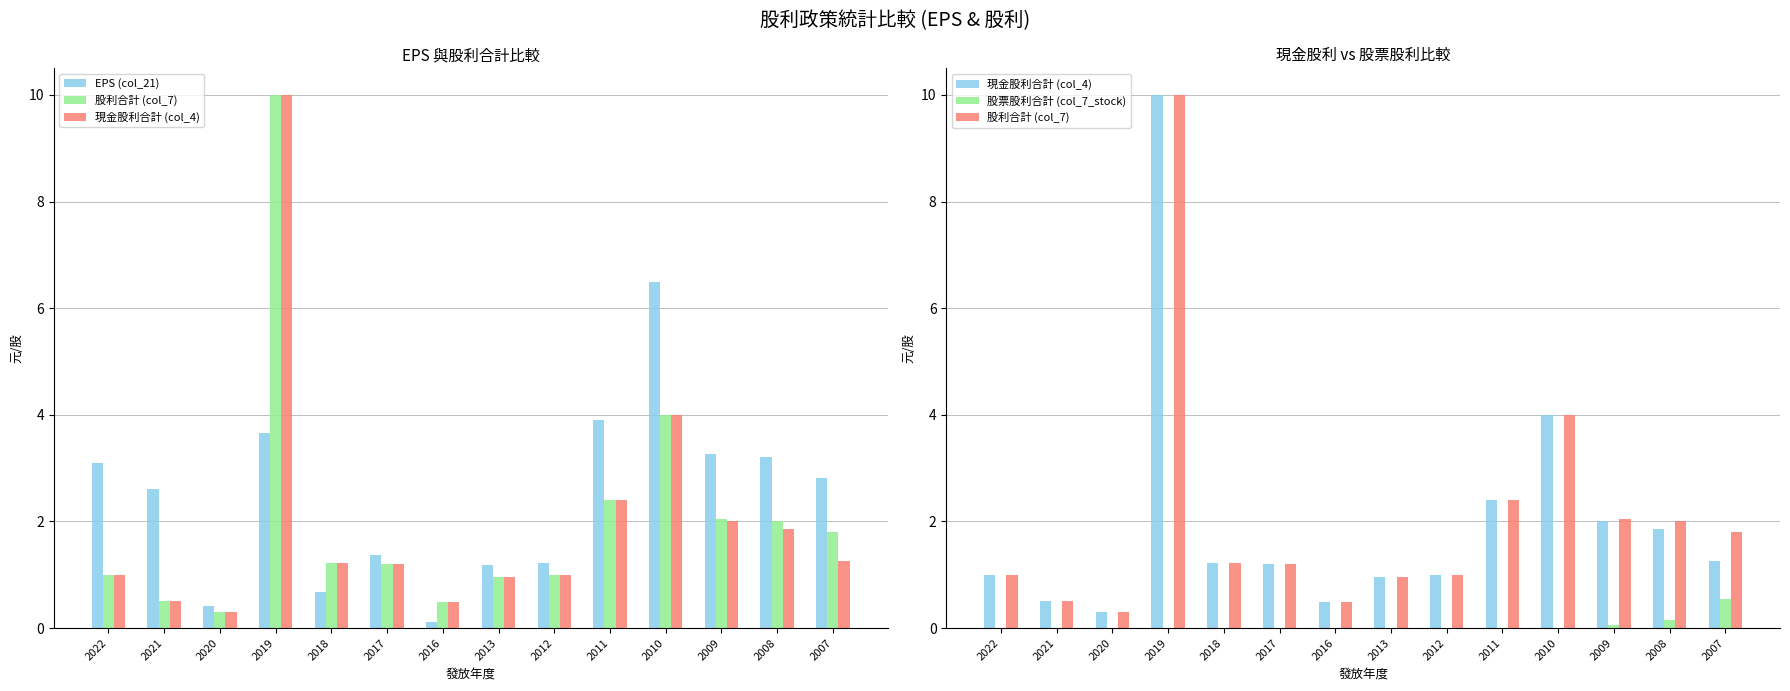

What is the spread (max minus min) of values at 2020?

0.4